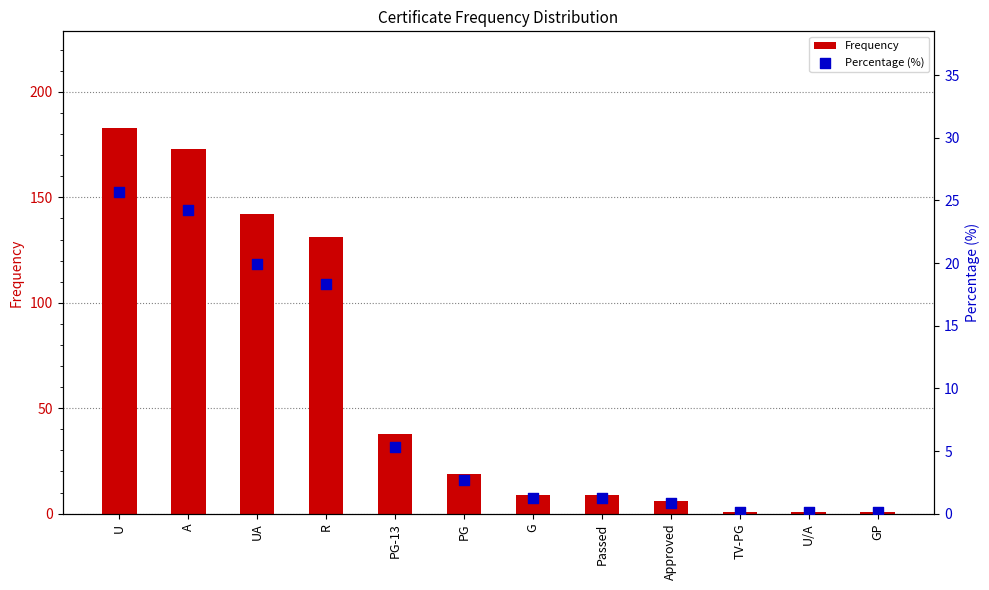

At which category is the sum across all series the highest?

U